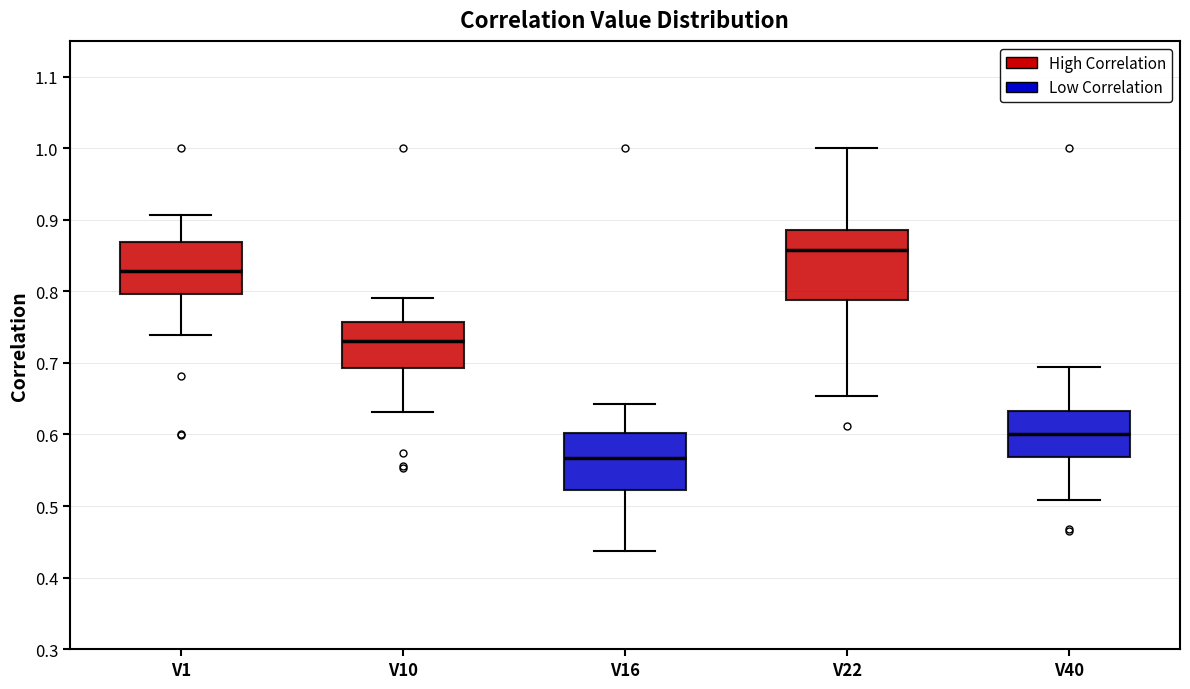

Reading left to right, read every box against the y-axis: the position of its median line, the range the box covers, and the ends of its whiskers. The values are not printed on the chart, so give them approximately, as read against the axis.

V1: median 0.83, box 0.80 to 0.87, whiskers 0.74 to 0.91
V10: median 0.73, box 0.69 to 0.76, whiskers 0.63 to 0.79
V16: median 0.57, box 0.52 to 0.60, whiskers 0.44 to 0.64
V22: median 0.86, box 0.79 to 0.89, whiskers 0.65 to 1.00
V40: median 0.60, box 0.57 to 0.63, whiskers 0.51 to 0.69